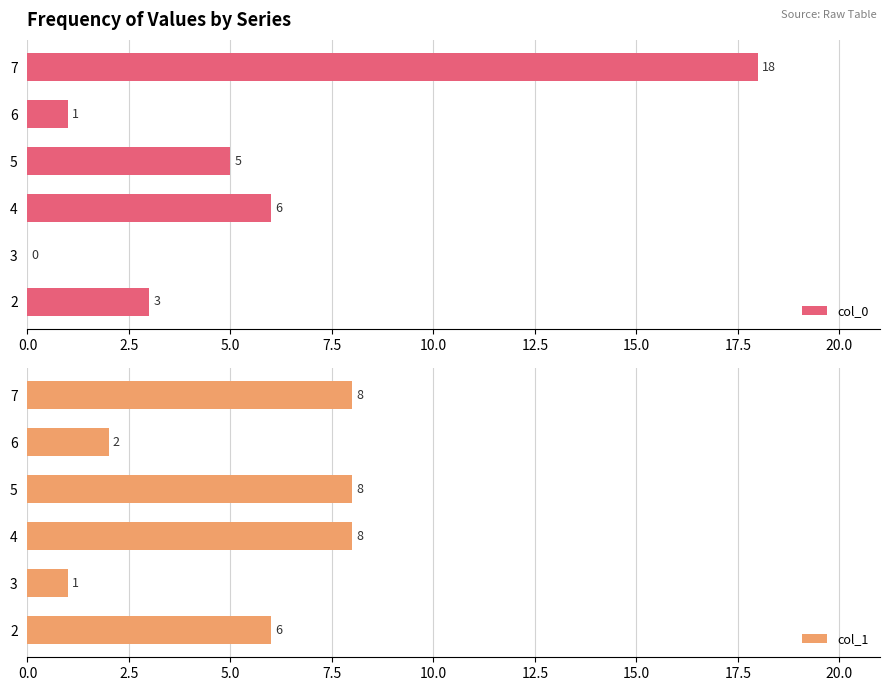

What is the average value of the col_1 series?

6